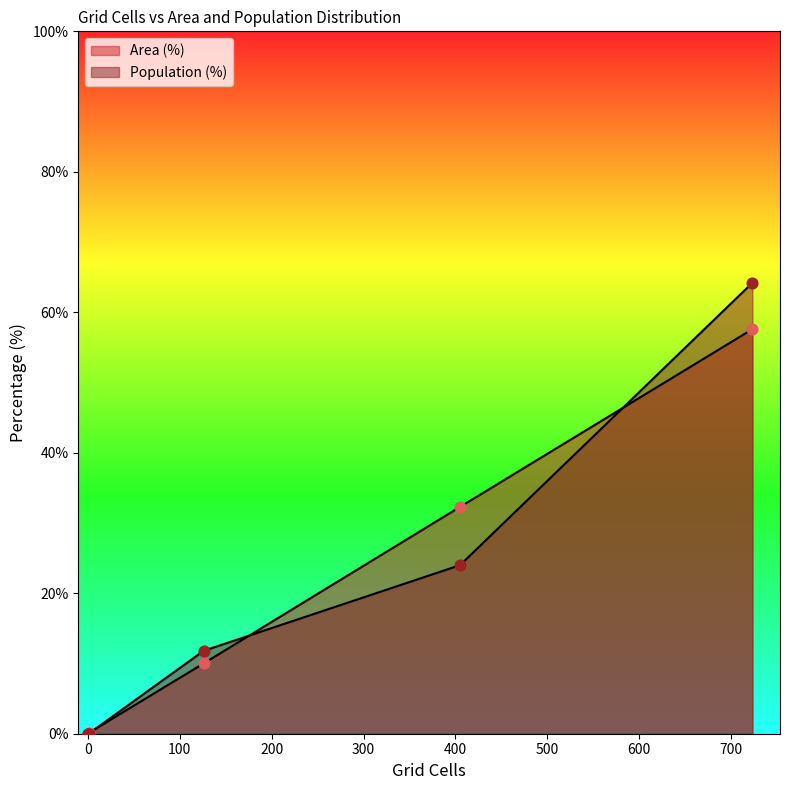

Which series contains the lowest Y value?

Area (%)